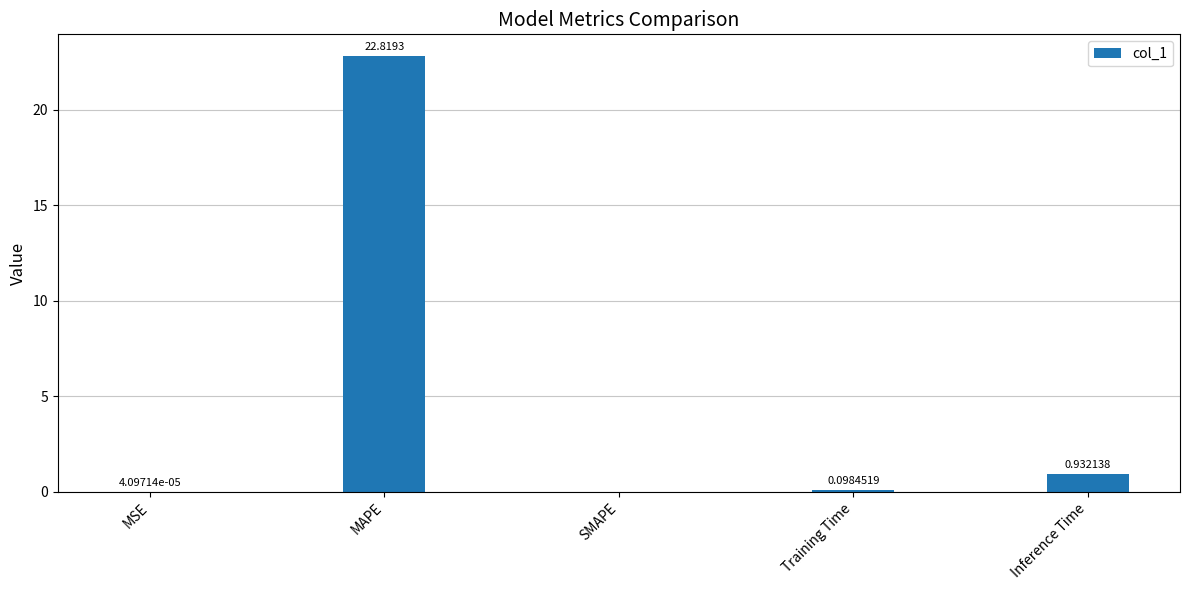

Which category has the highest value across all series?

MAPE